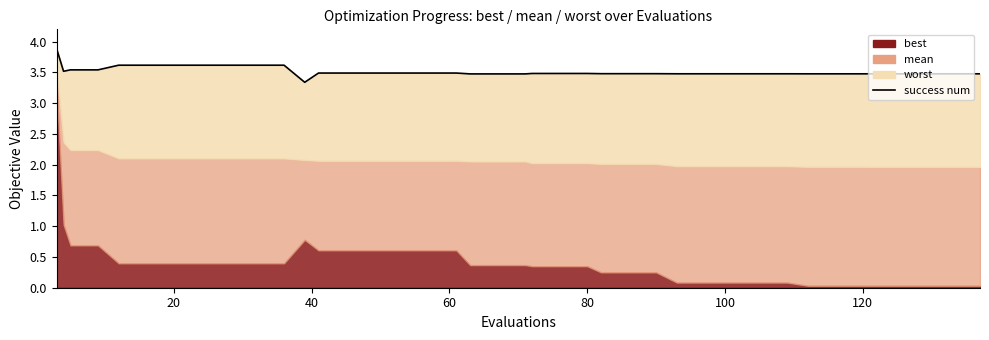

What is the value of the 7th point from the left?

3.6